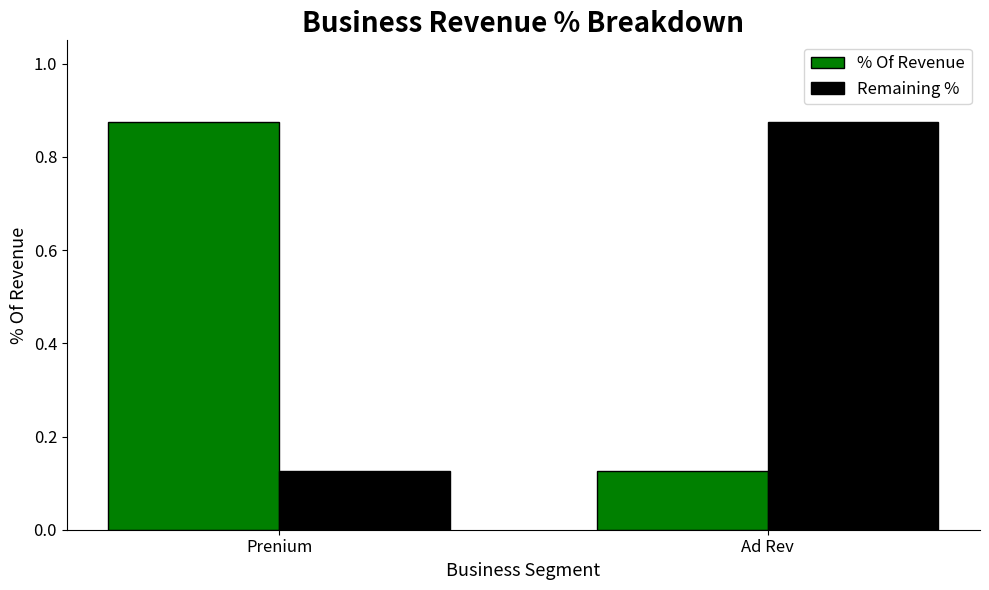

What is the total value across all series at Ad Rev?

1.0